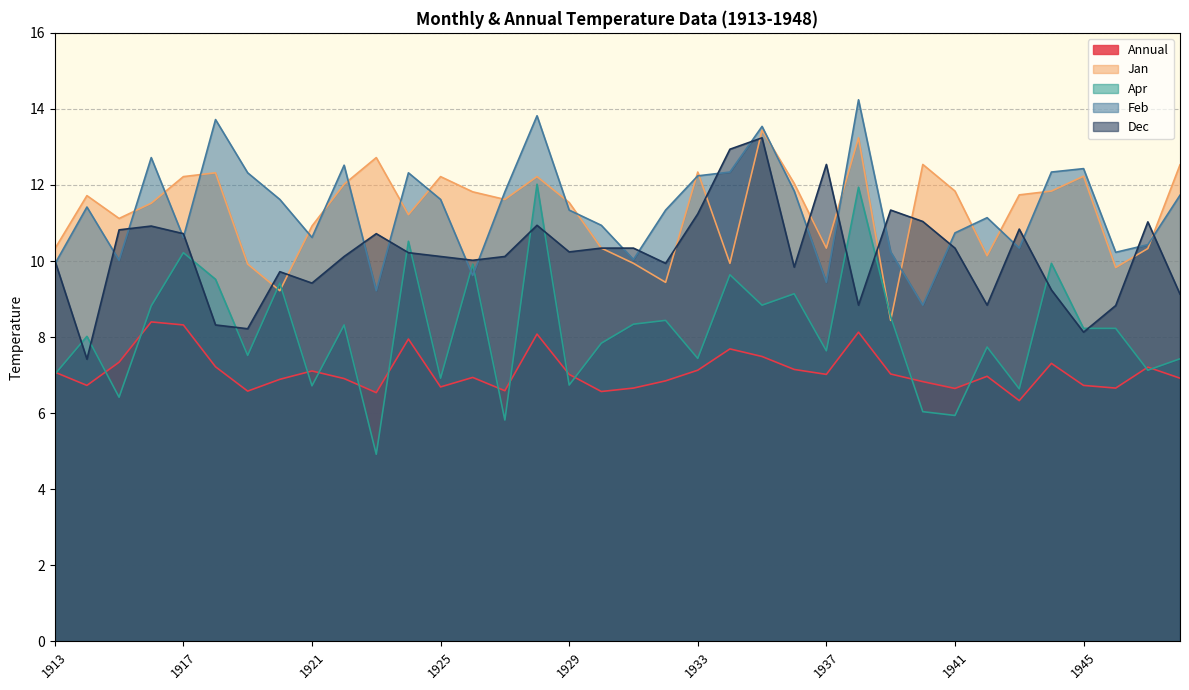

Is it true that Dec equals 18.2 at 1928?

False